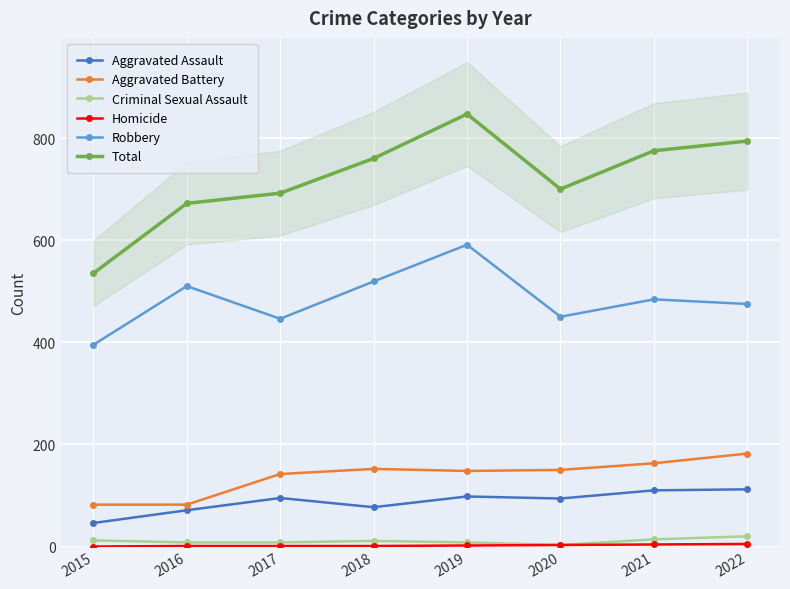

The value of Aggravated Assault at 2022 is 39. True or false?

False